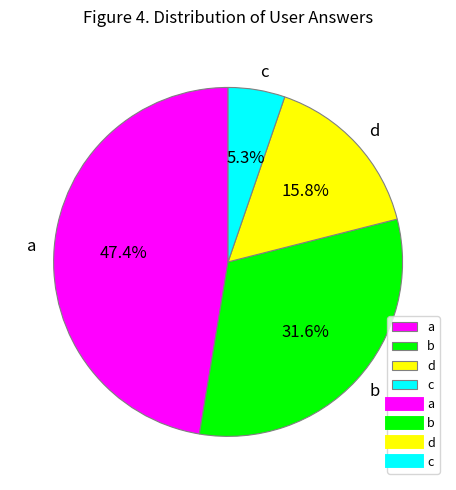

What portion of the pie excludes d?

84.2%